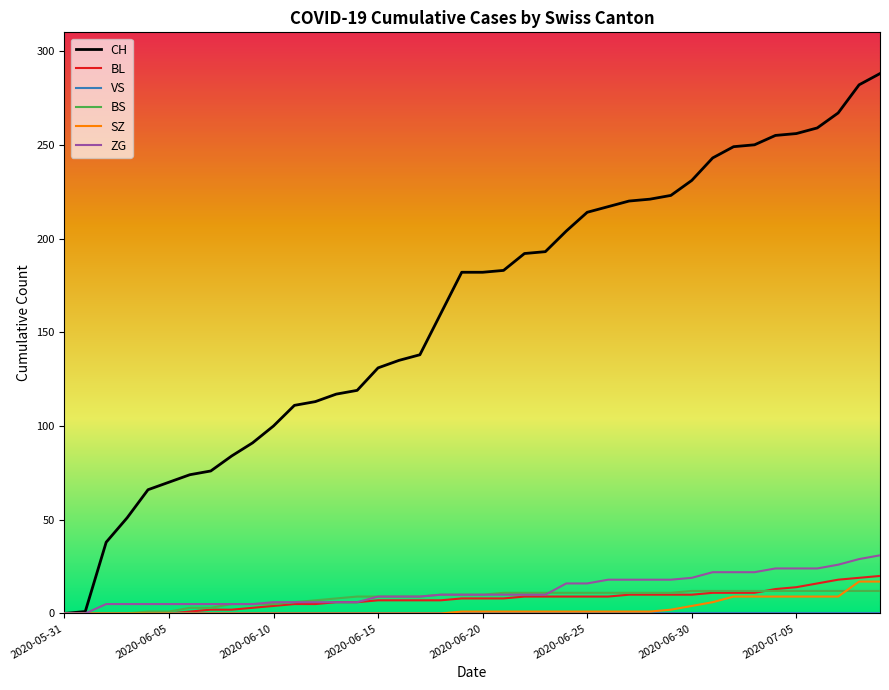

Which series has the largest total across all categories?

CH